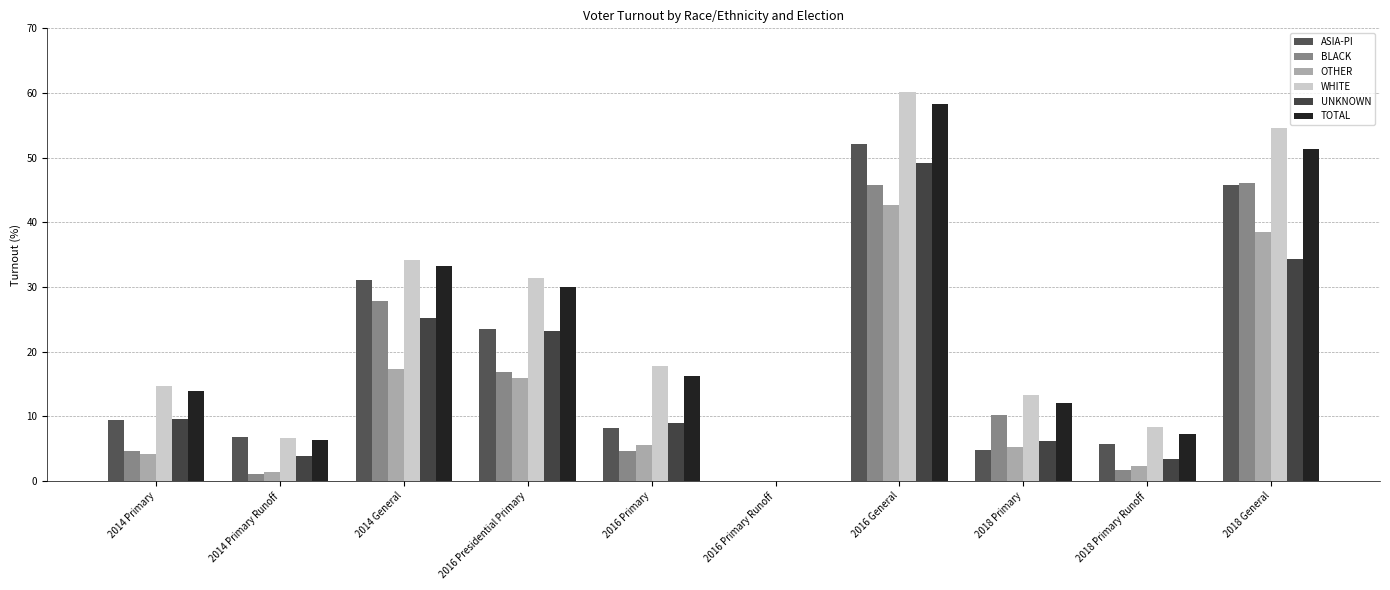

What is the value of the OTHER bar at the 2nd from the left?

1.4